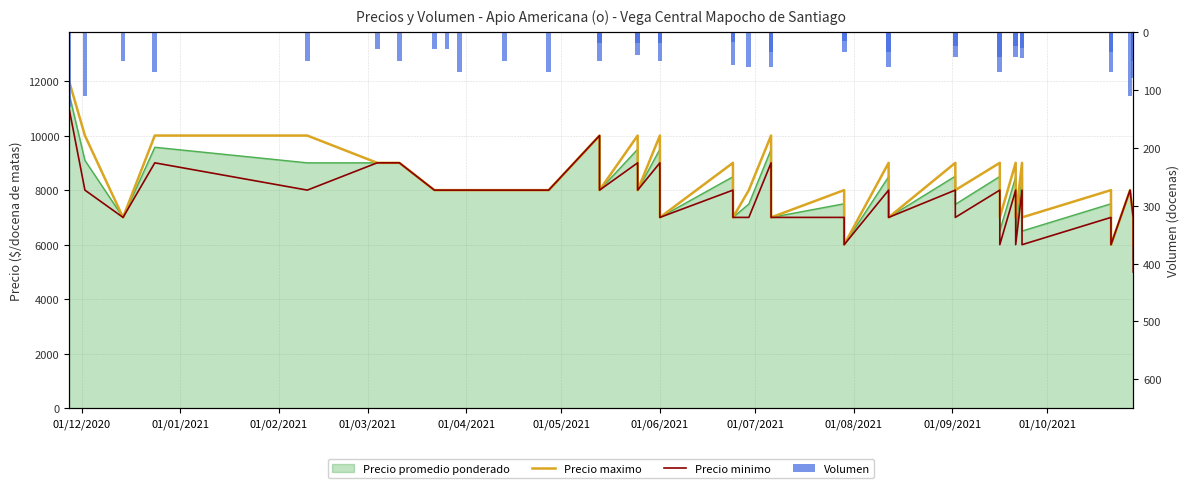

What is the maximum value shown in the chart?

12000